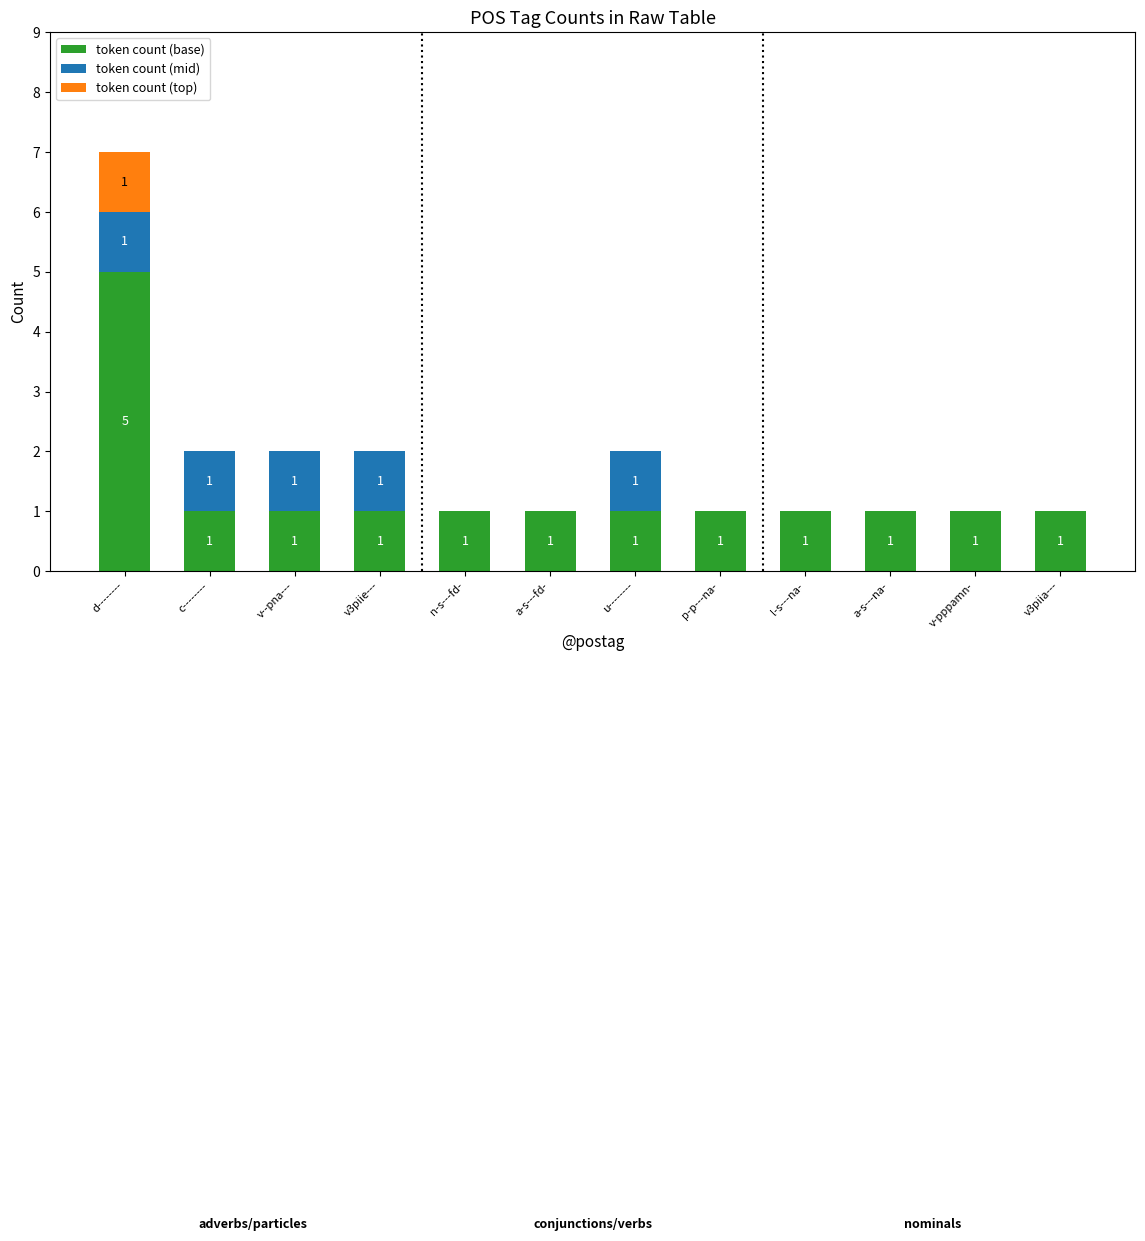

What is the maximum value for token count (base)?

5